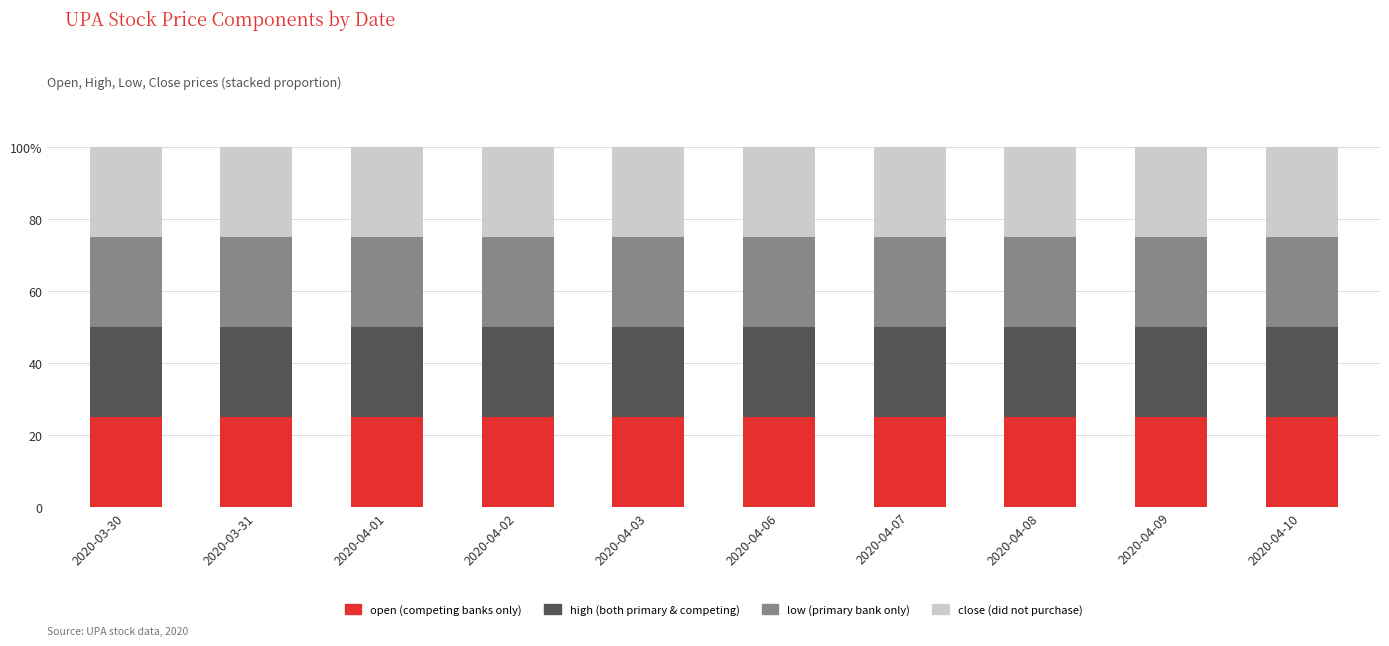

What position from the right is 2020-04-09?

2